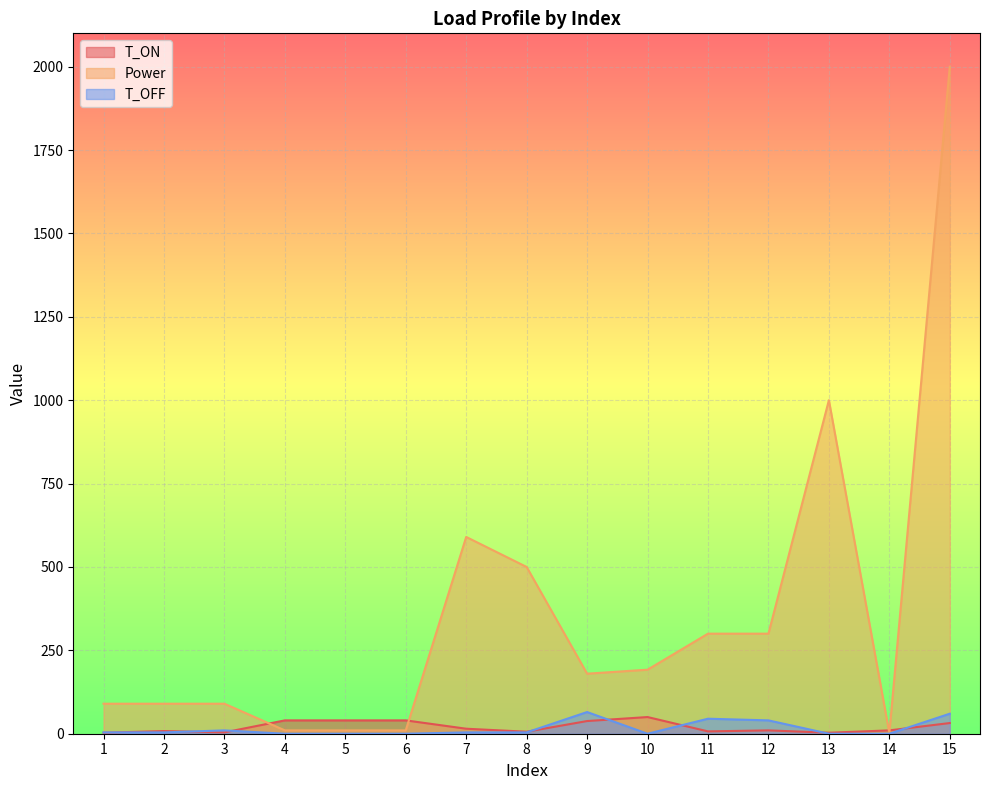

Which label corresponds to the largest value in the chart?

15